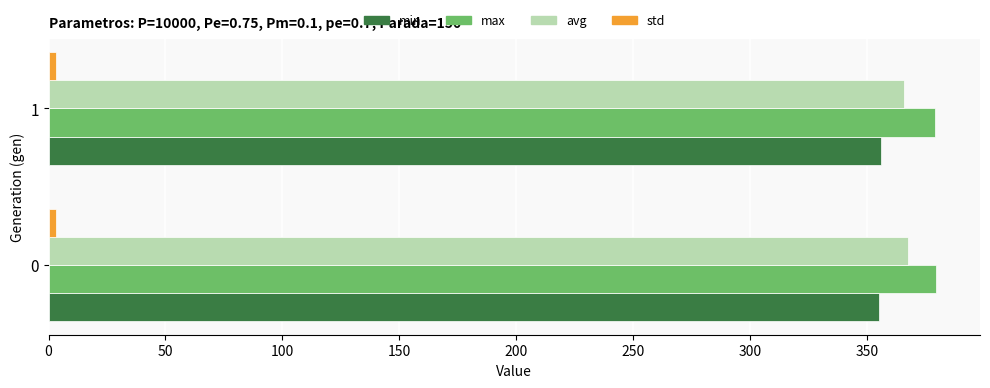

The value of min at 1 is 355.9. True or false?

True